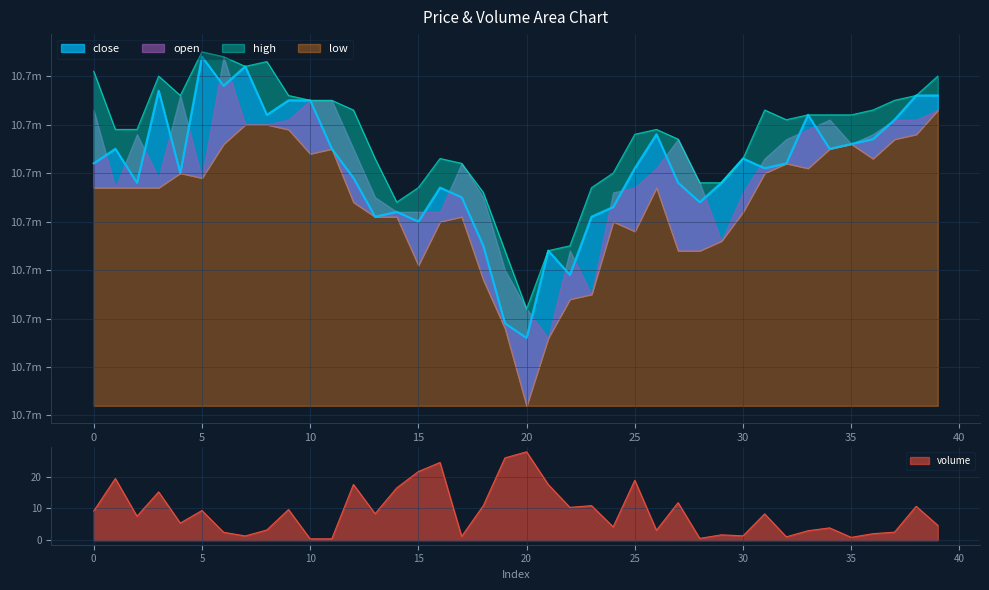

What value does the close series have at 3?

10727000.0